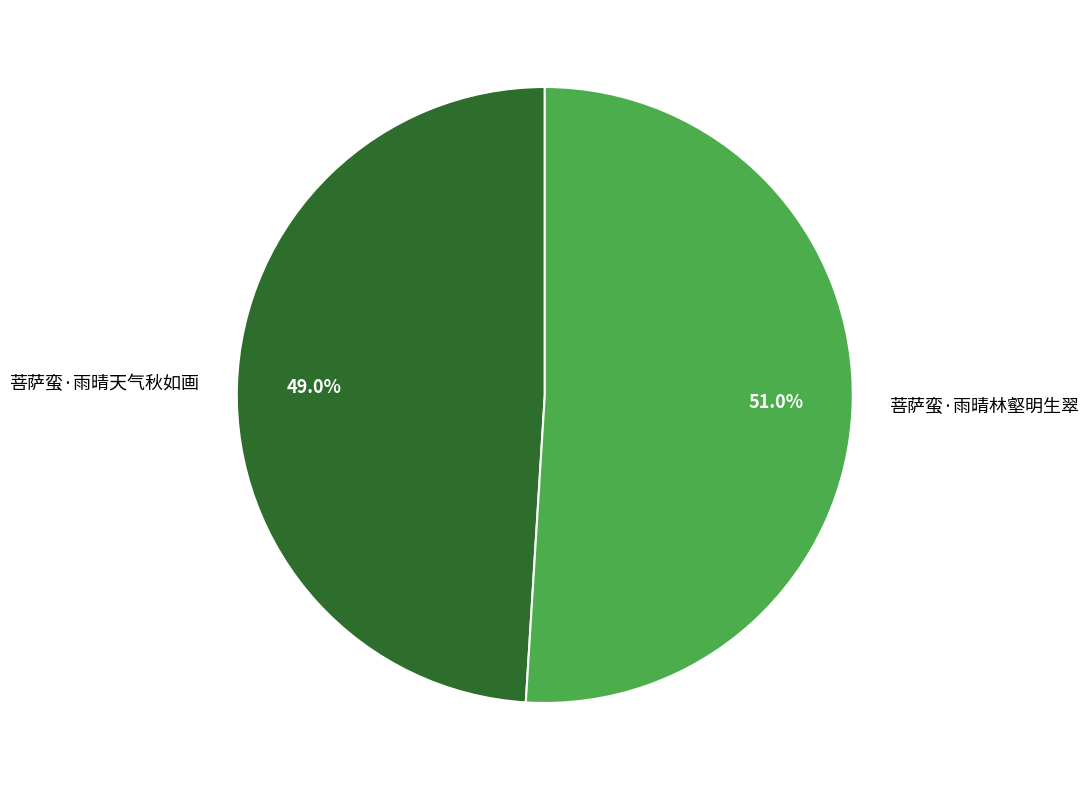

To the nearest percent, what percentage of the pie is 菩萨蛮·雨晴天气秋如画?

49%